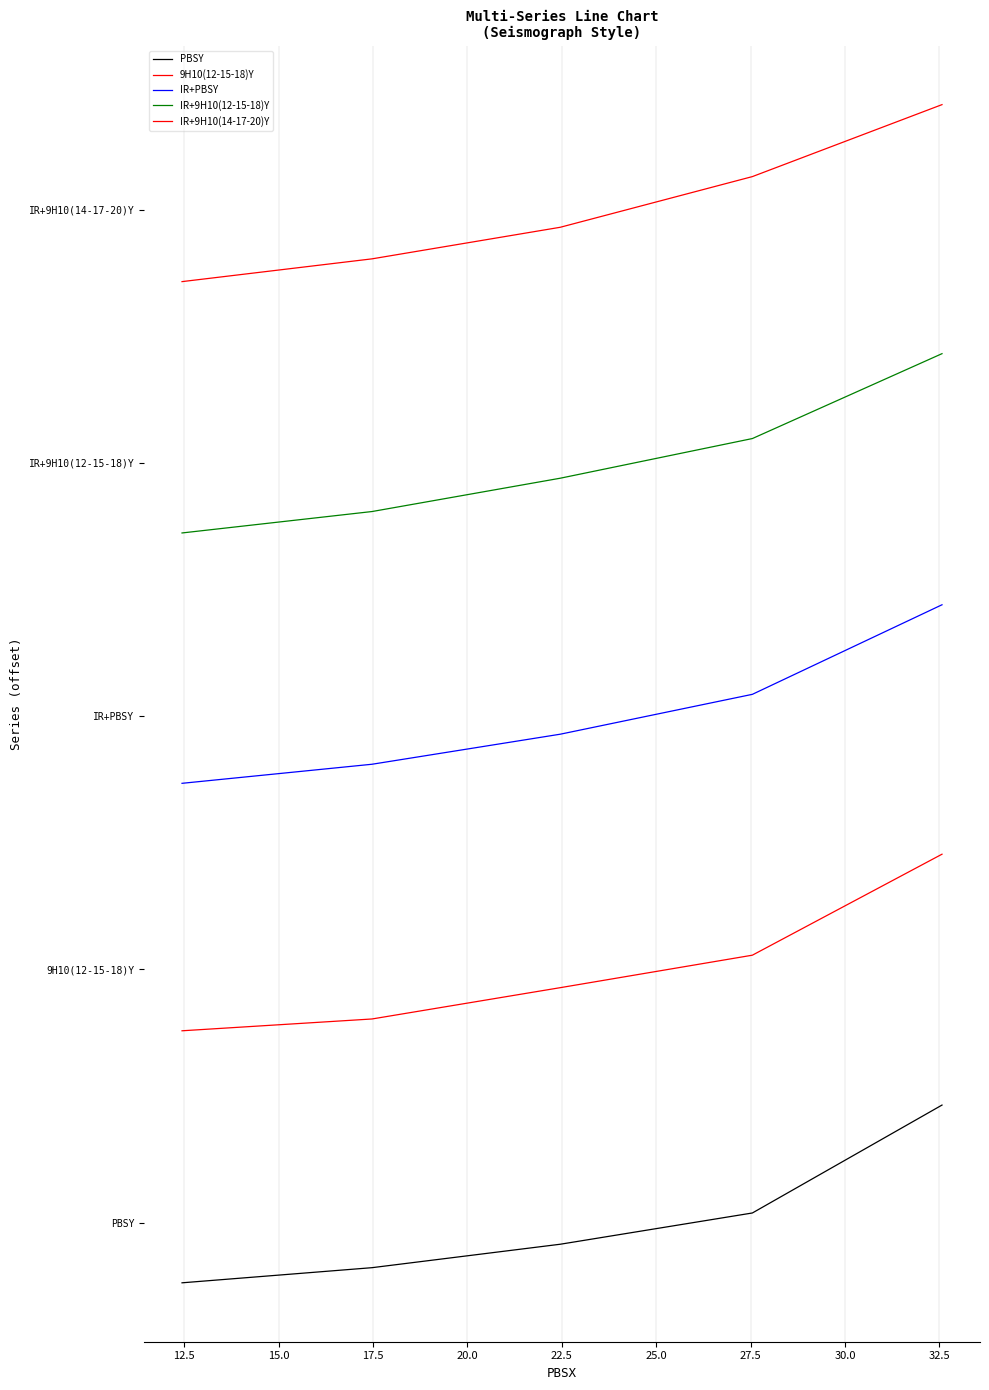

What is the smallest value displayed?

-14.3